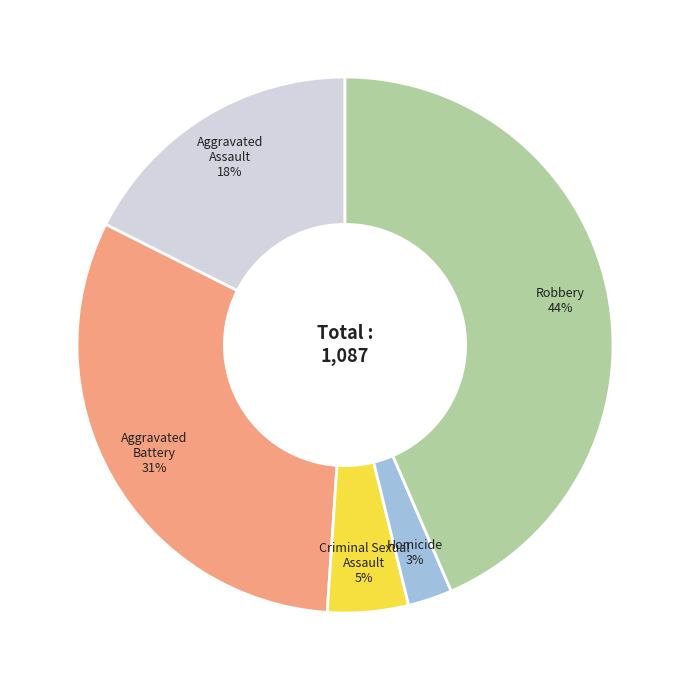

Count the number of slices in the pie.

5